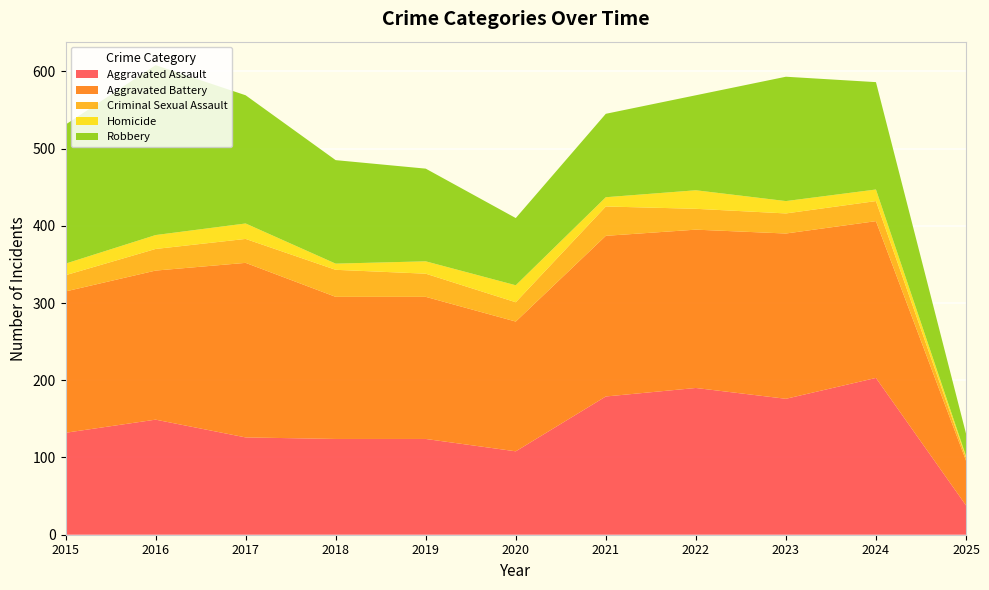

Reading right to left, extract all data points from this chart.

Aggravated Assault: 2025=38	2024=203	2023=176	2022=190	2021=179	2020=108	2019=124	2018=124	2017=126	2016=149	2015=132
Aggravated Battery: 2025=58	2024=203	2023=214	2022=205	2021=208	2020=168	2019=184	2018=184	2017=226	2016=193	2015=183
Criminal Sexual Assault: 2025=4	2024=26	2023=26	2022=27	2021=38	2020=25	2019=30	2018=35	2017=31	2016=28	2015=21
Homicide: 2025=2	2024=15	2023=16	2022=24	2021=12	2020=22	2019=16	2018=8	2017=20	2016=18	2015=15
Robbery: 2025=29	2024=139	2023=161	2022=123	2021=108	2020=87	2019=120	2018=134	2017=166	2016=220	2015=180